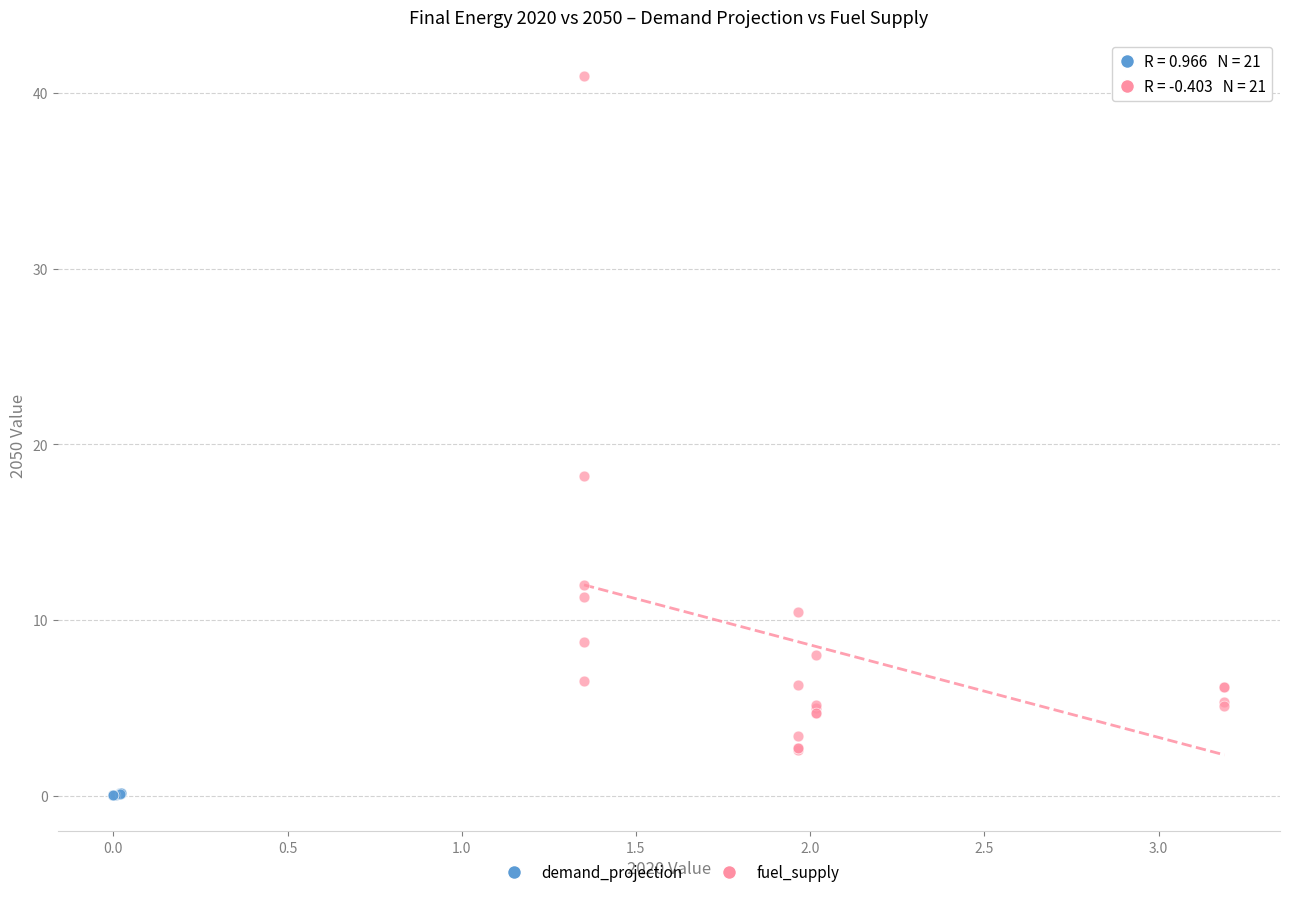

What are all the series names shown in the legend?

demand_projection, fuel_supply